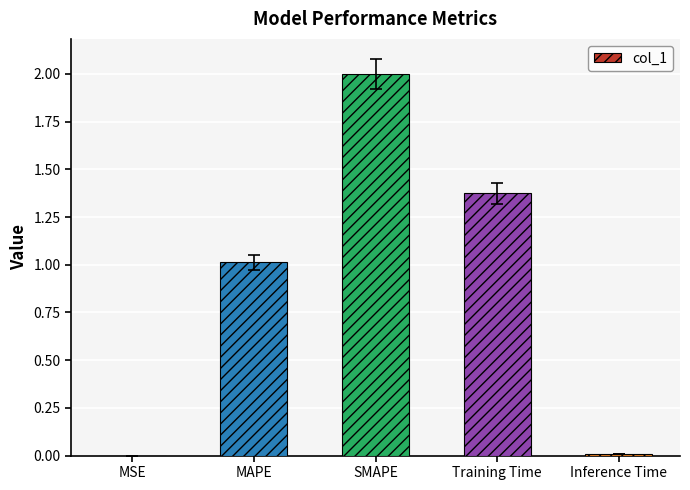

Between MAPE and Inference Time, which is larger?

MAPE